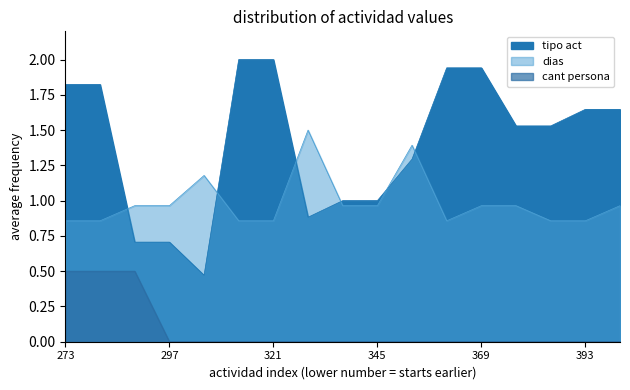

What are all the series names shown in the legend?

tipo act, dias, cant persona